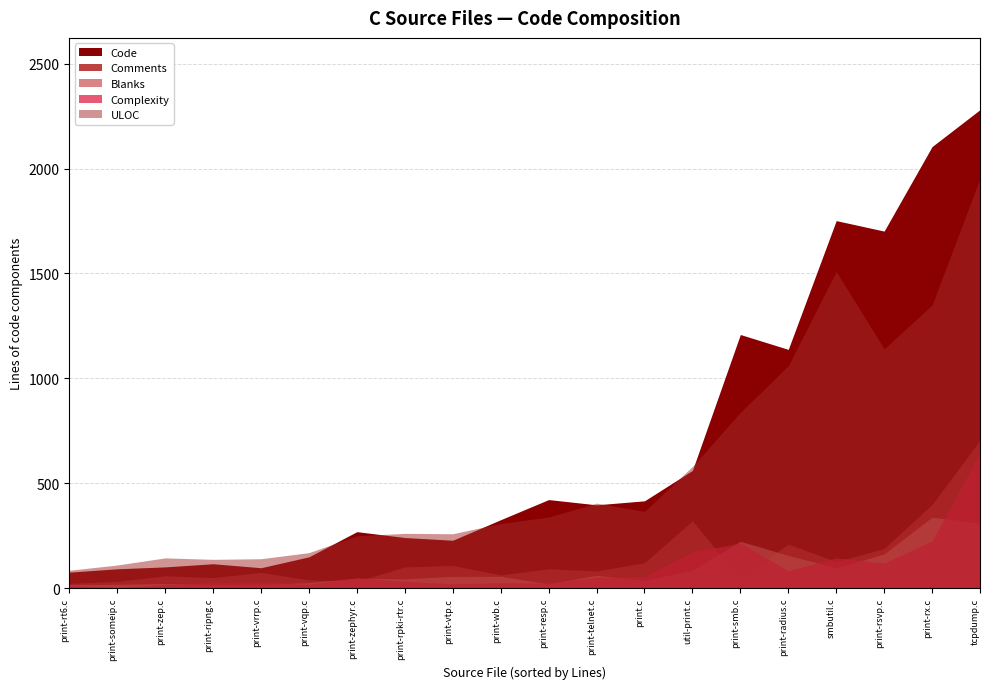

At which category is the sum across all series the highest?

tcpdump.c